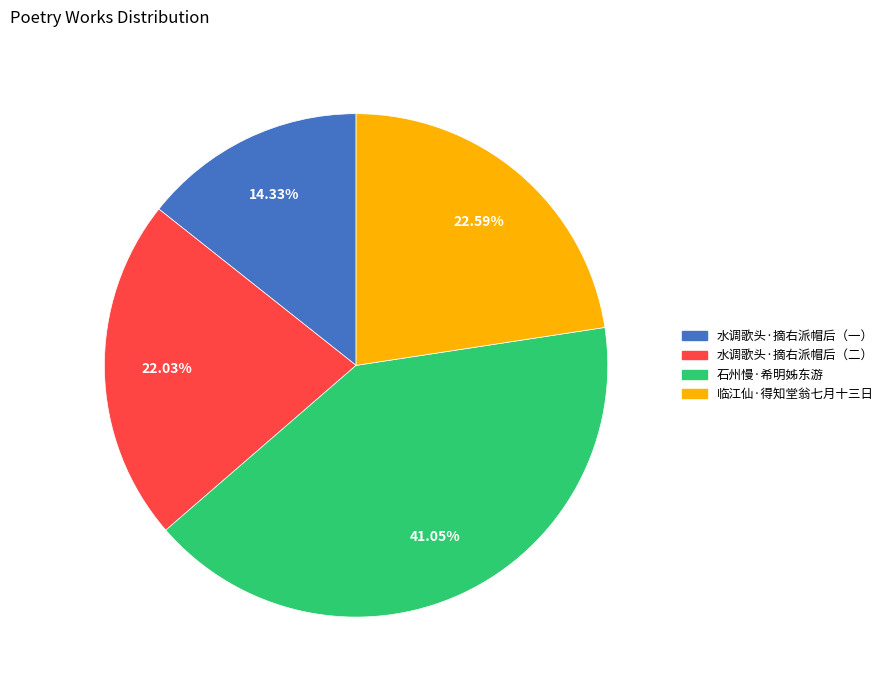

Is there a majority slice in this chart?

No